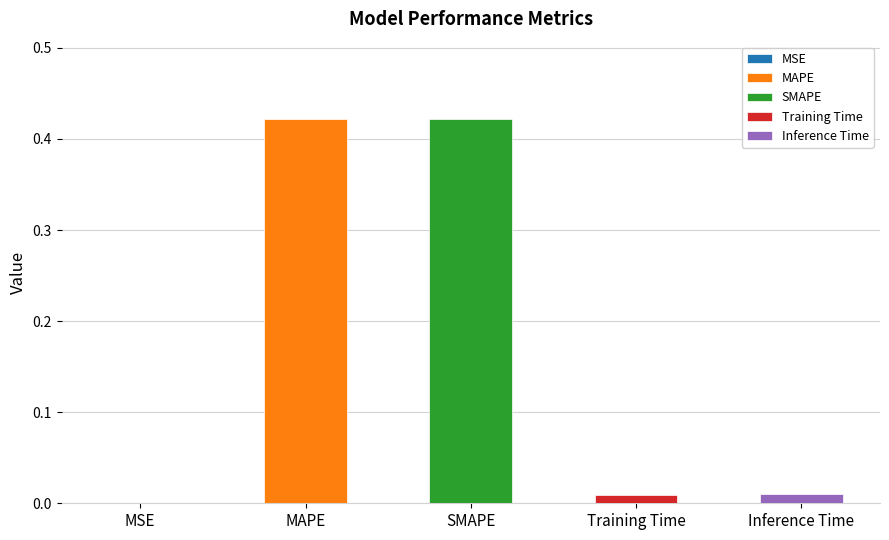

List the labels in order of value, smallest first.

MSE, Training Time, Inference Time, MAPE, SMAPE